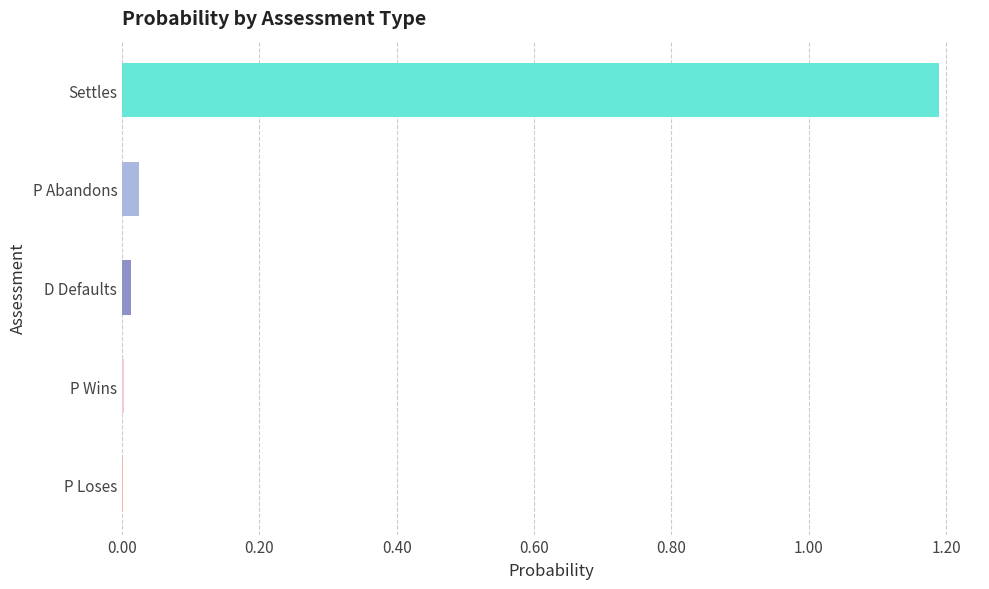

Is it true that the value at D Defaults is 0.0?

True